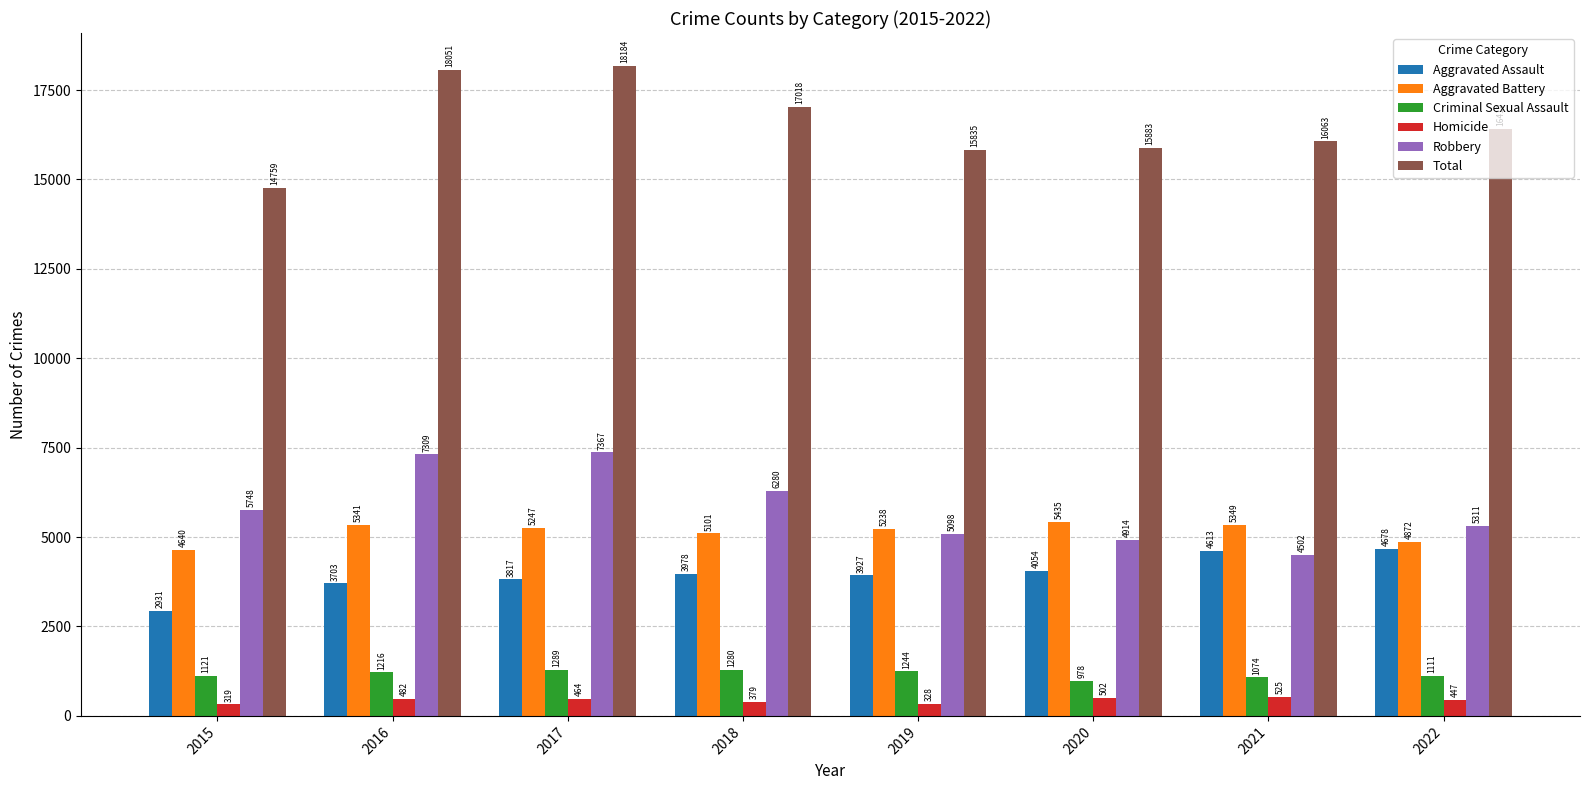

Which series changed the most between 2015 and 2020?

Total